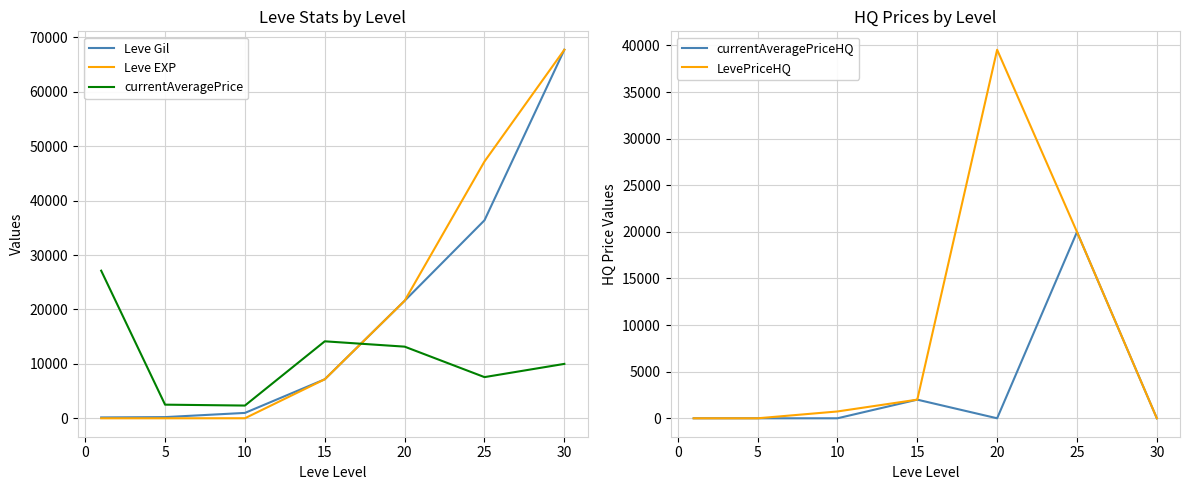

Is the value of Leve EXP at 25 greater than the value of currentAveragePrice at 15?

Yes